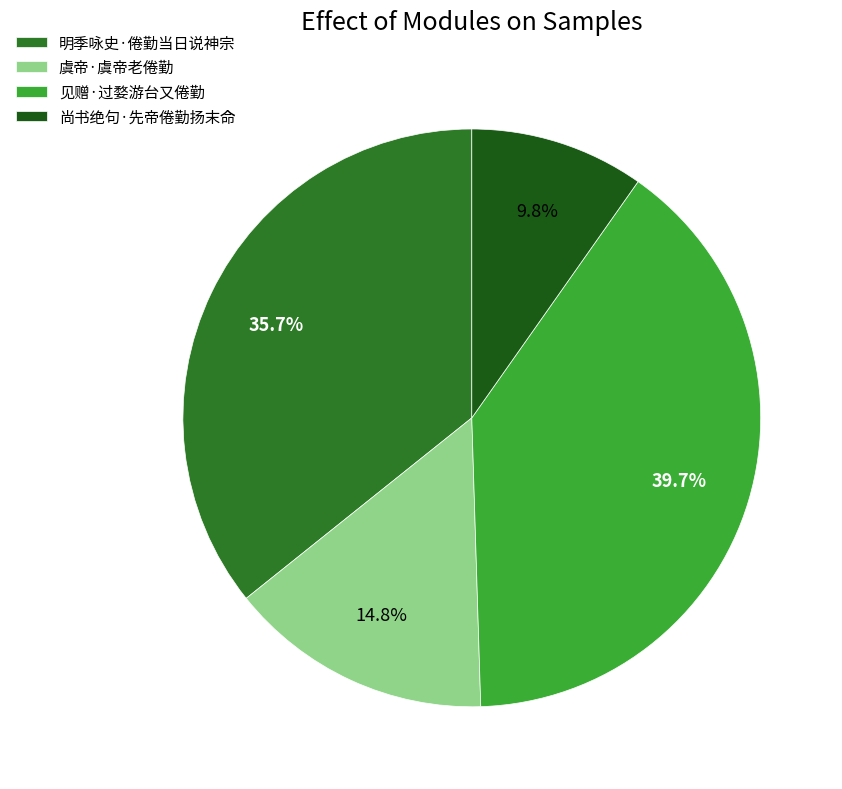

True or false: 明季咏史·倦勤当日说神宗 accounts for 50% of the total.

False